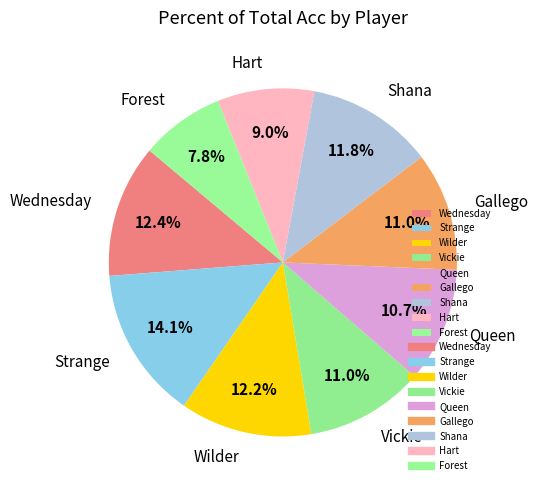

Between Wilder and Gallego, which is larger?

Wilder